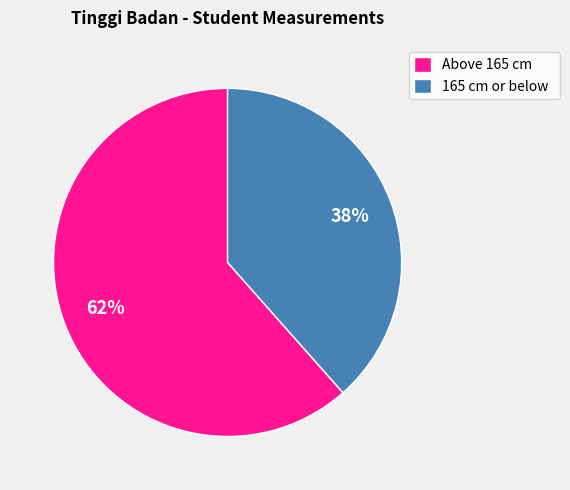

True or false: Above 165 cm accounts for 62% of the total.

True